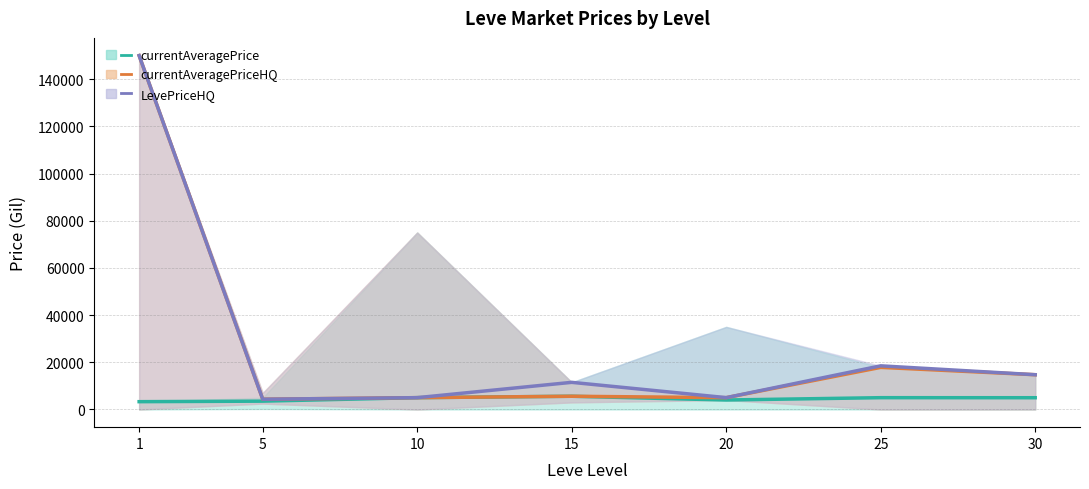

True or false: currentAveragePrice (mid) has more than 0 interior local peaks.

True